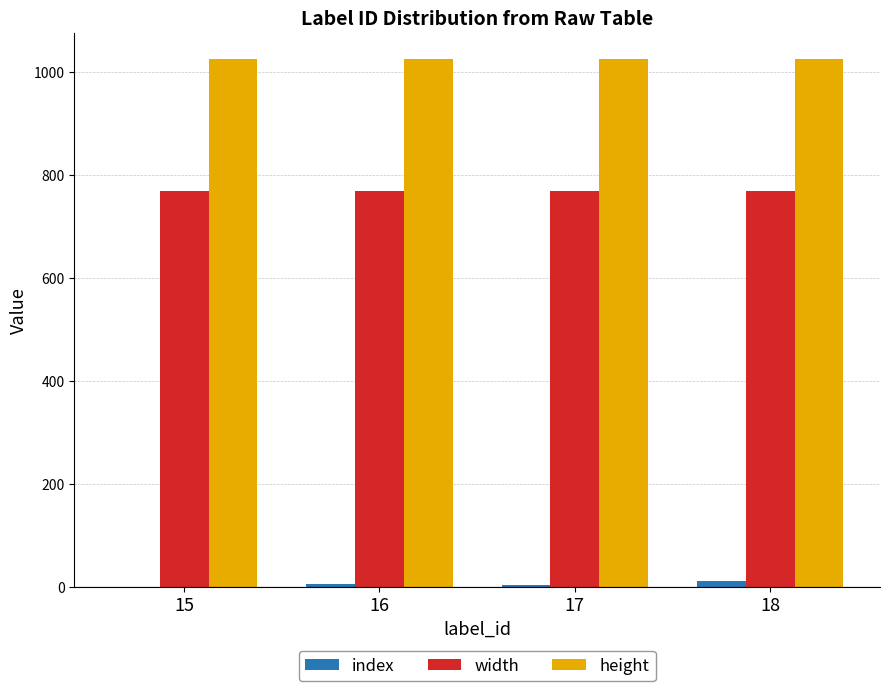

Is the value of width at 15 greater than the value of height at 15?

No